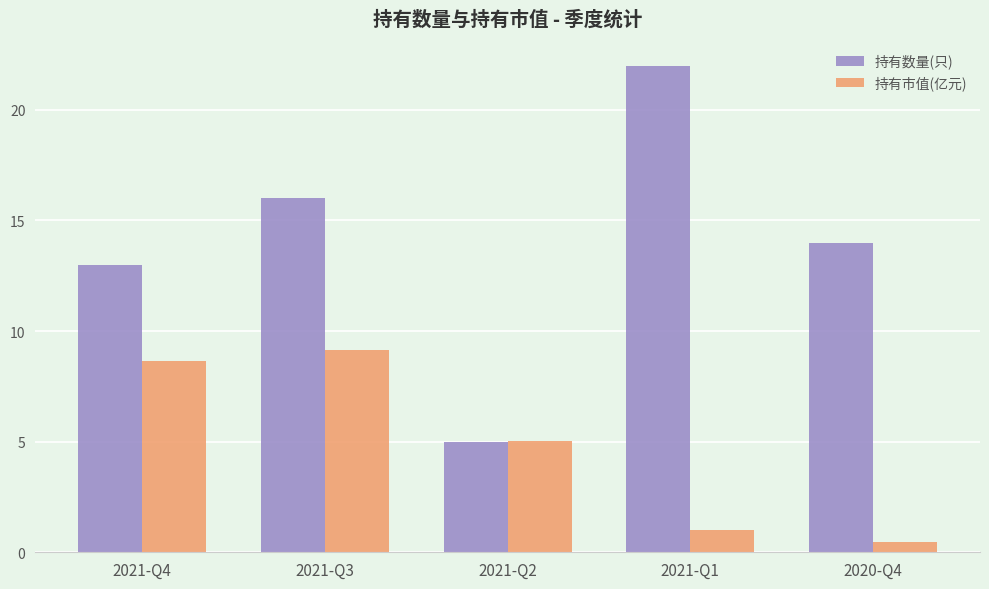

Rank the series at 2021-Q1 from lowest to highest value.

持有市值(亿元), 持有数量(只)